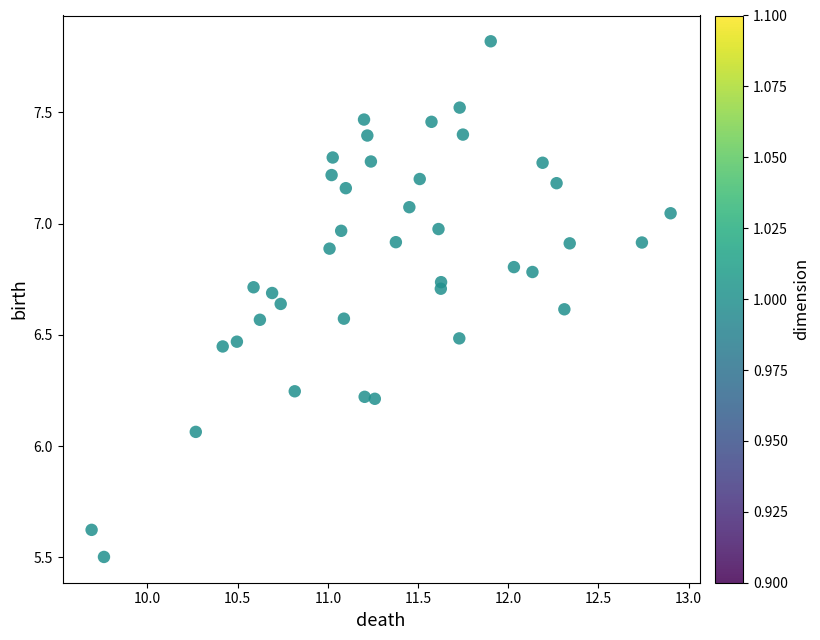

What is the range of X values (max minus min)?

3.2